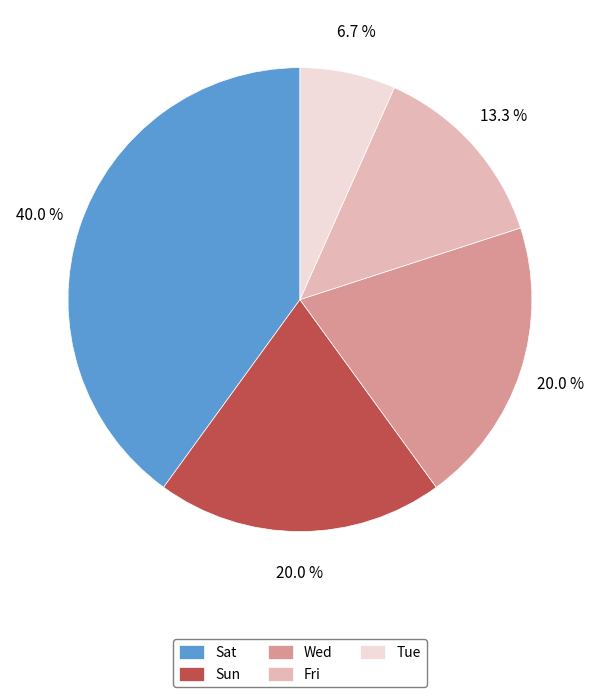

What percentage is the Tue slice, to the nearest percent?

7%